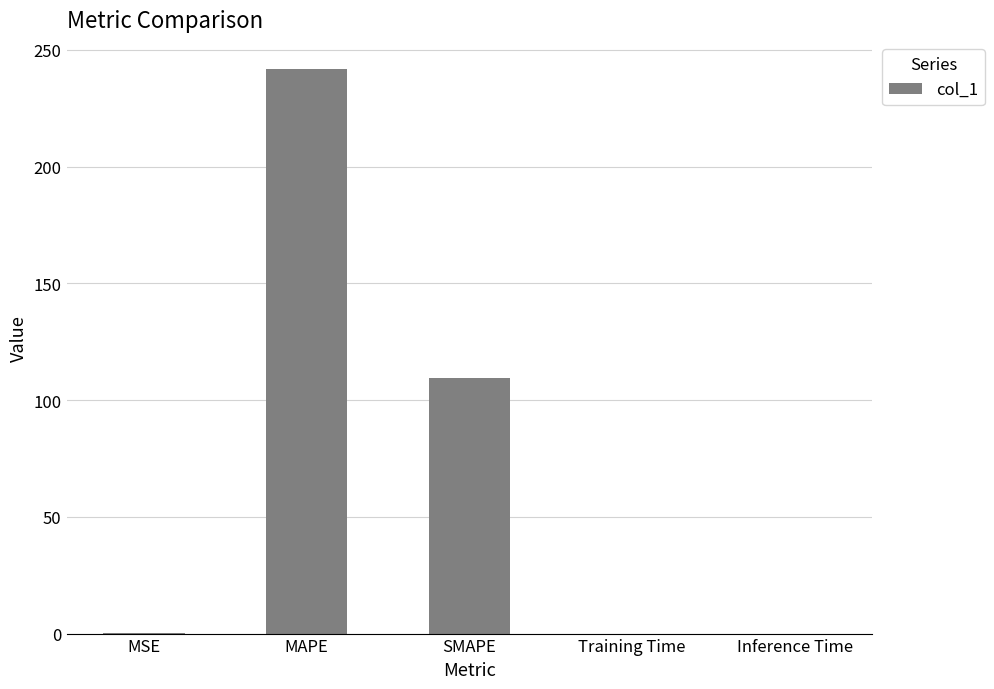

Is it true that the value at Training Time is 0.0?

True